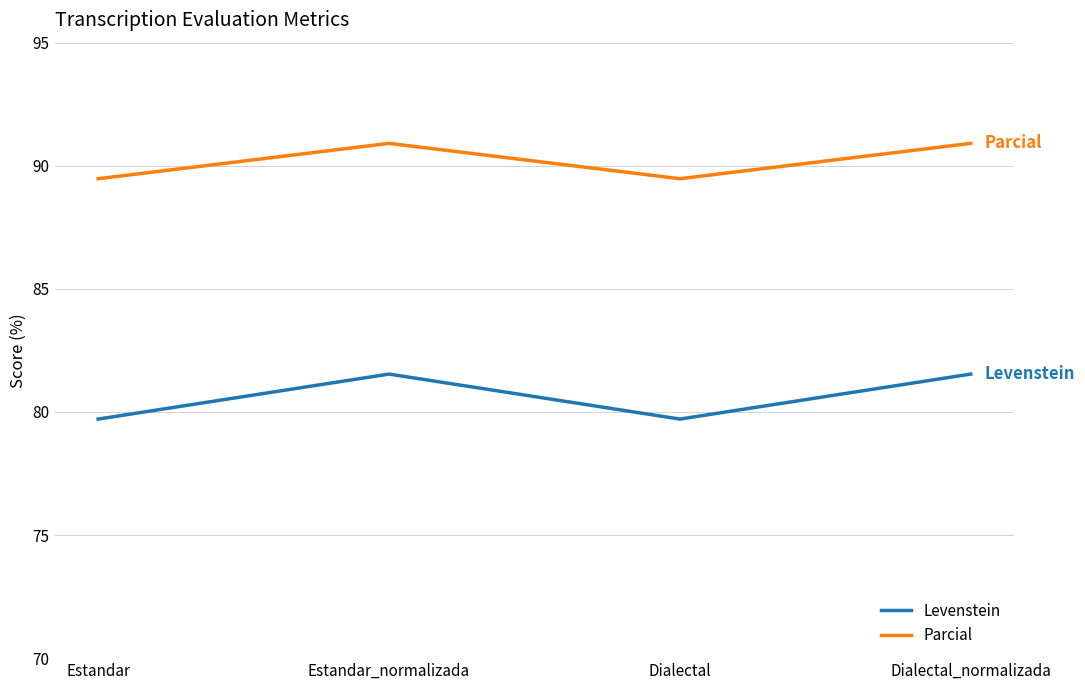

Which series has the largest total across all categories?

Parcial